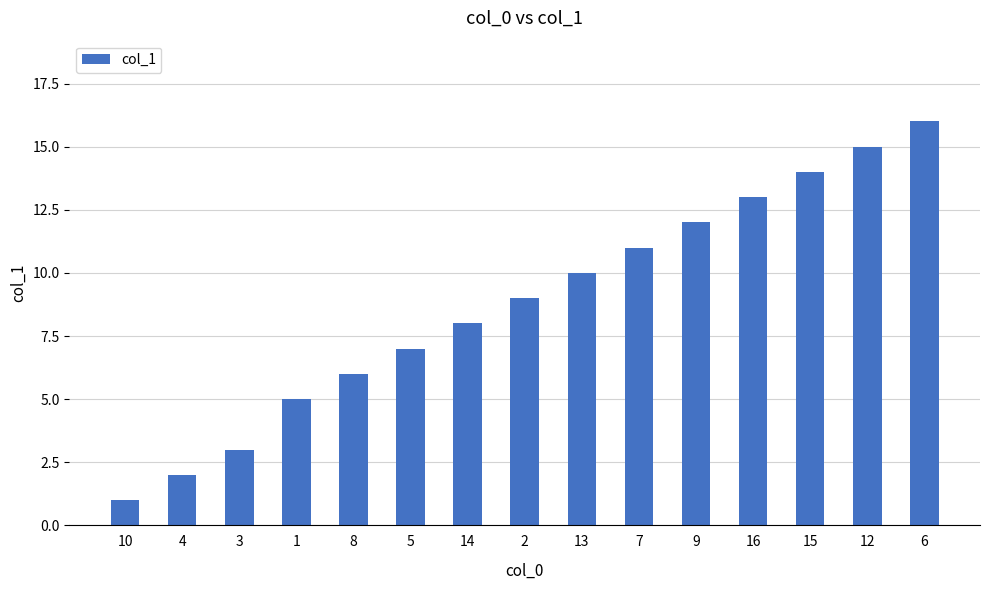

What is the ratio of the value at 16 to the value at 15?

0.9